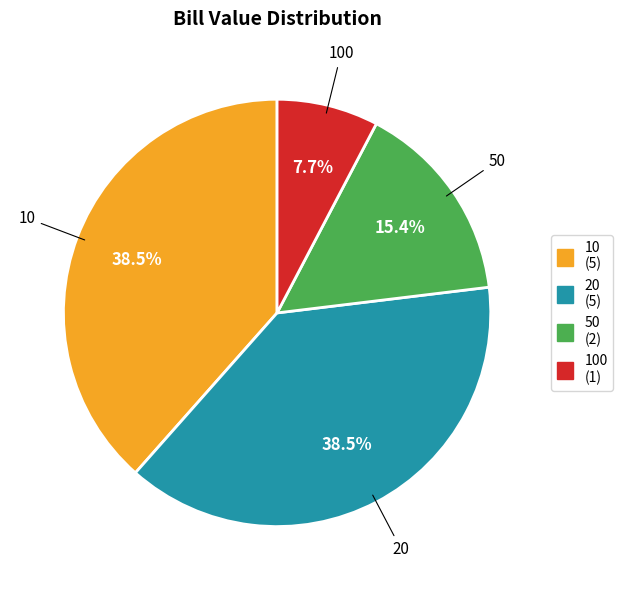

Is there a majority slice in this chart?

No